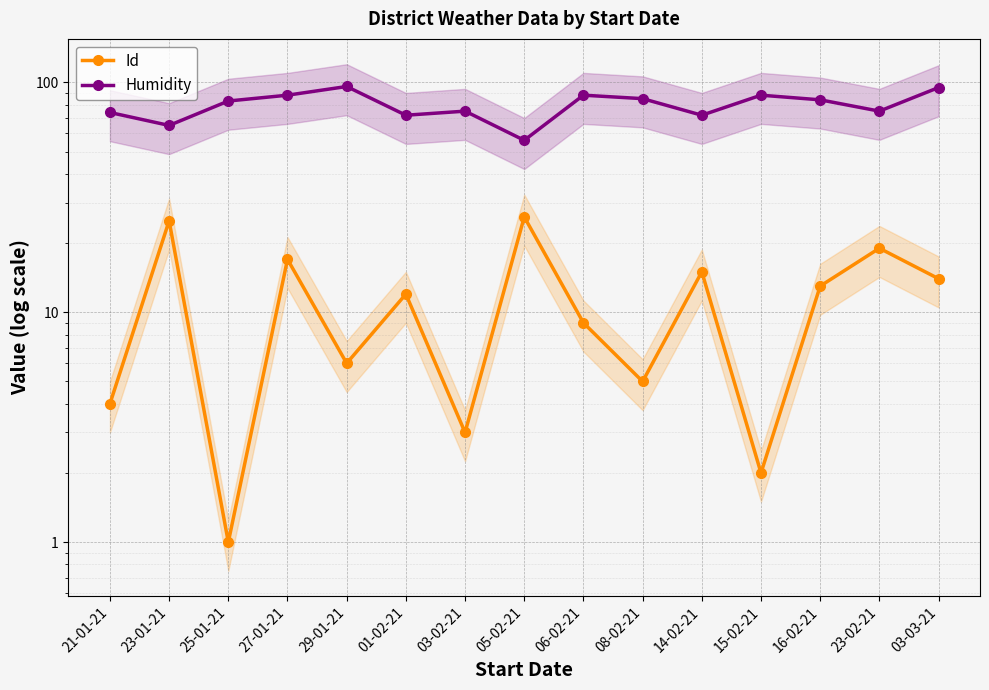

What is the sum of all Id values?

171